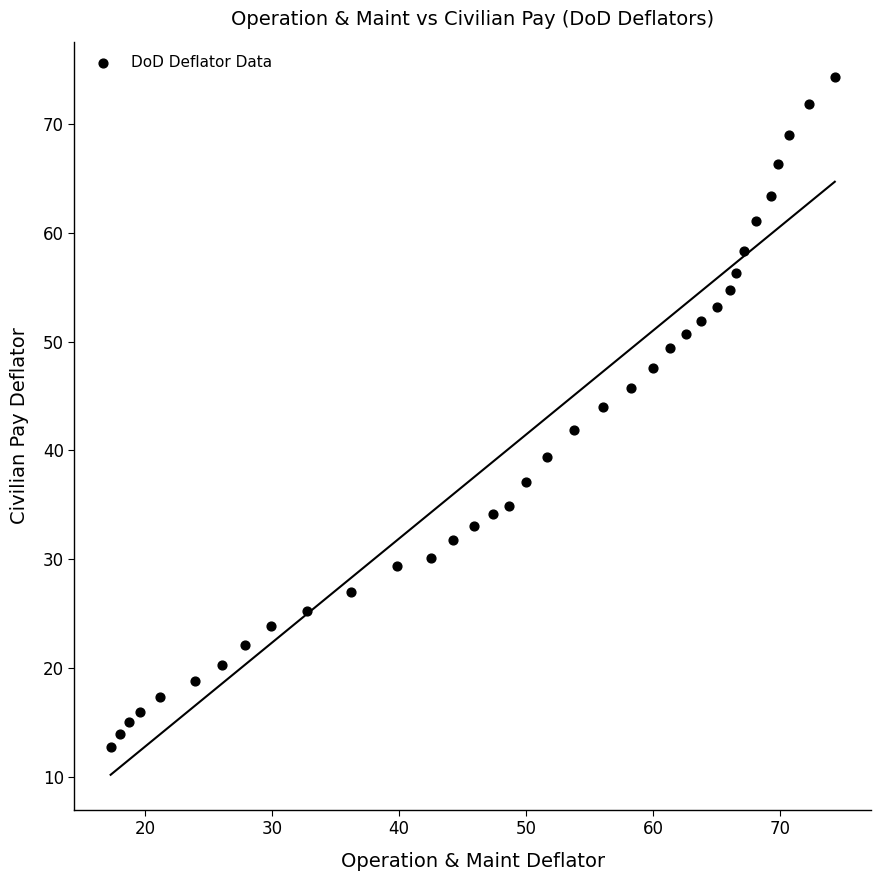

What is the range of X values (max minus min)?

57.0